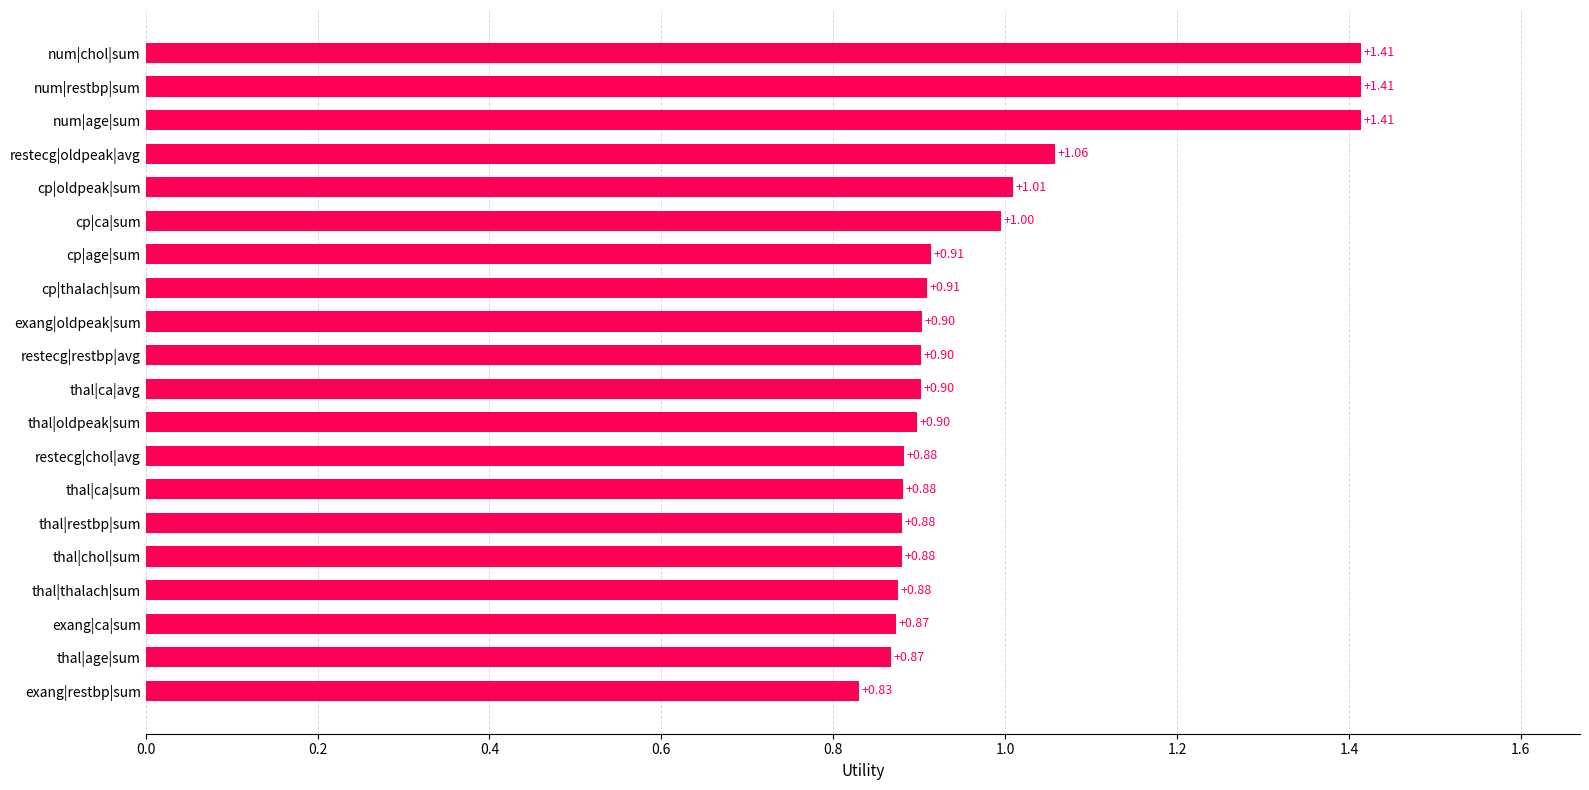

What is the difference between the second highest and second lowest values?

0.5